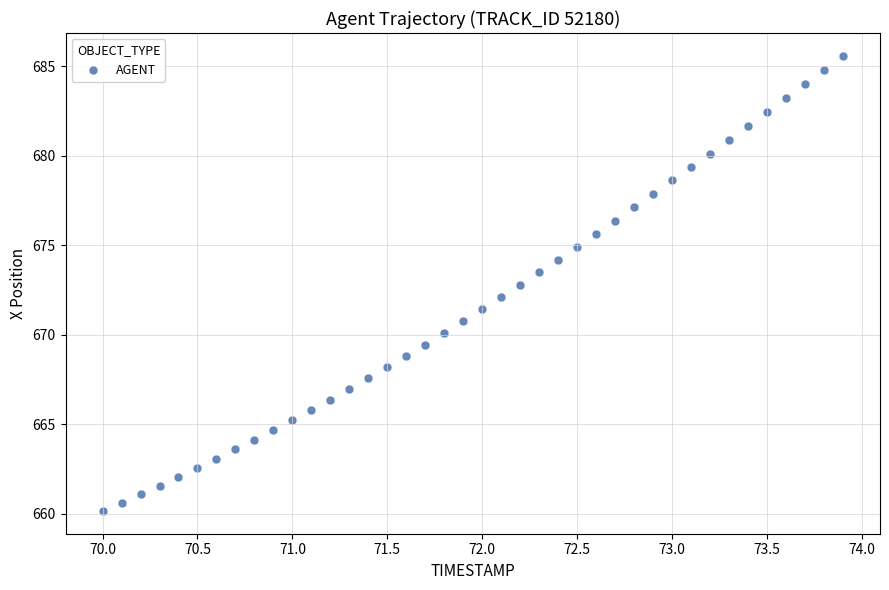

What is the range of Y values (max minus min)?

25.4